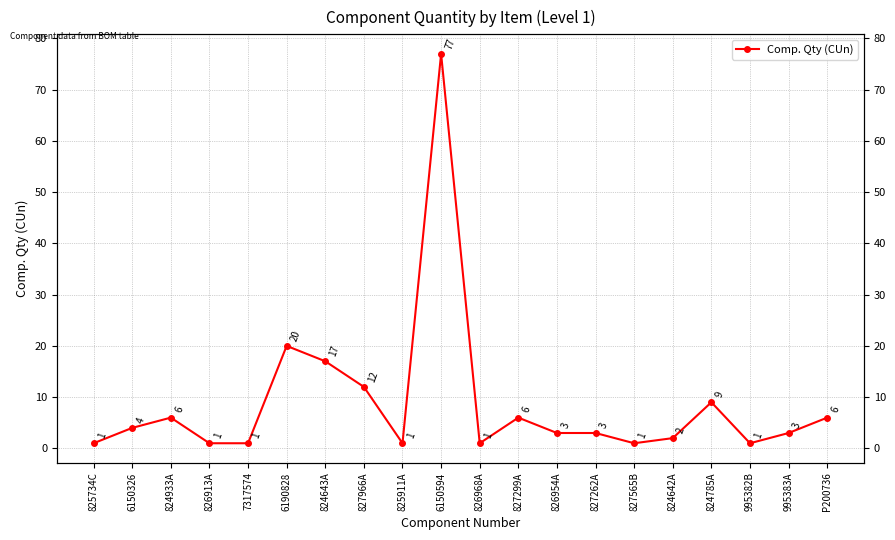

Where does the data first go above 3?

6150326